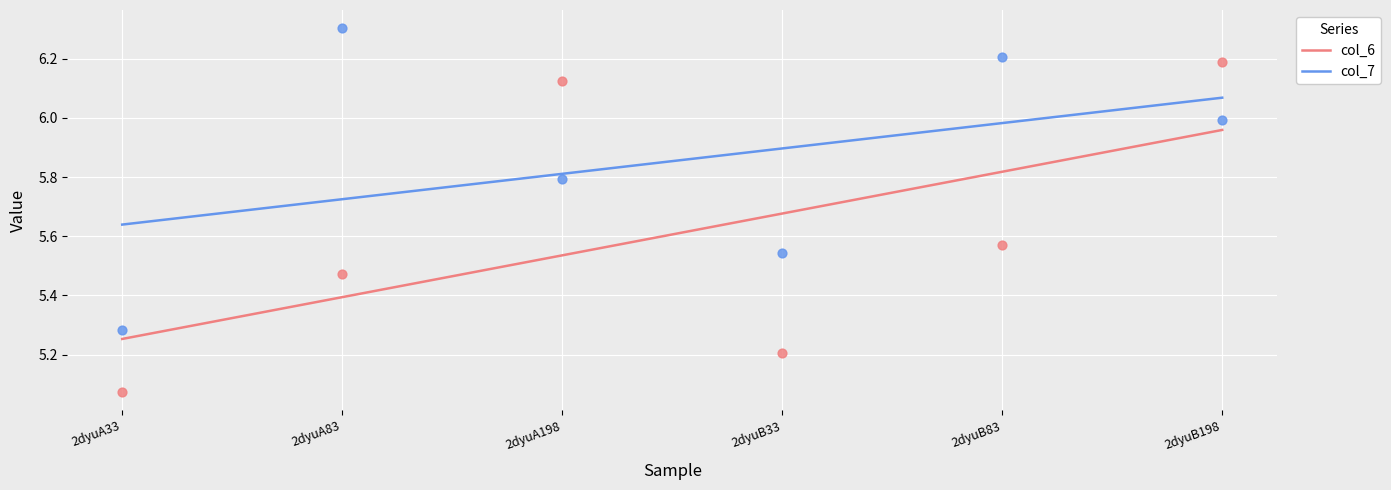

What are all the series names shown in the legend?

col_6, col_7